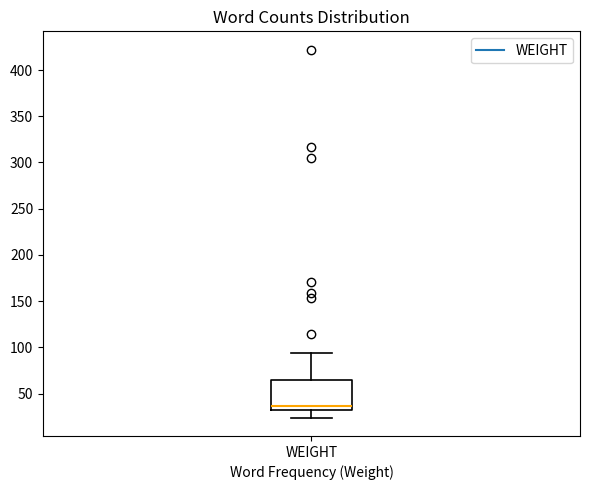

Where does the lower whisker of the box for WEIGHT end on the y-axis? The values are not printed on the chart, so give them approximately, as read against the axis.

25